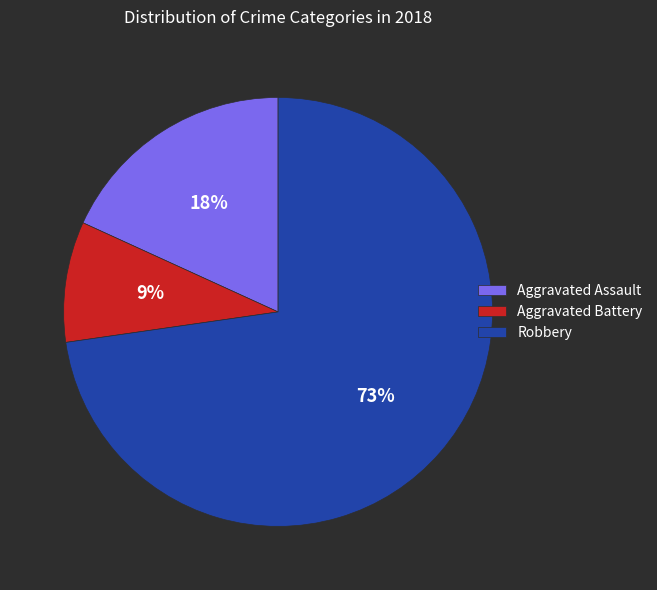

Between Robbery and Aggravated Battery, which is larger?

Robbery